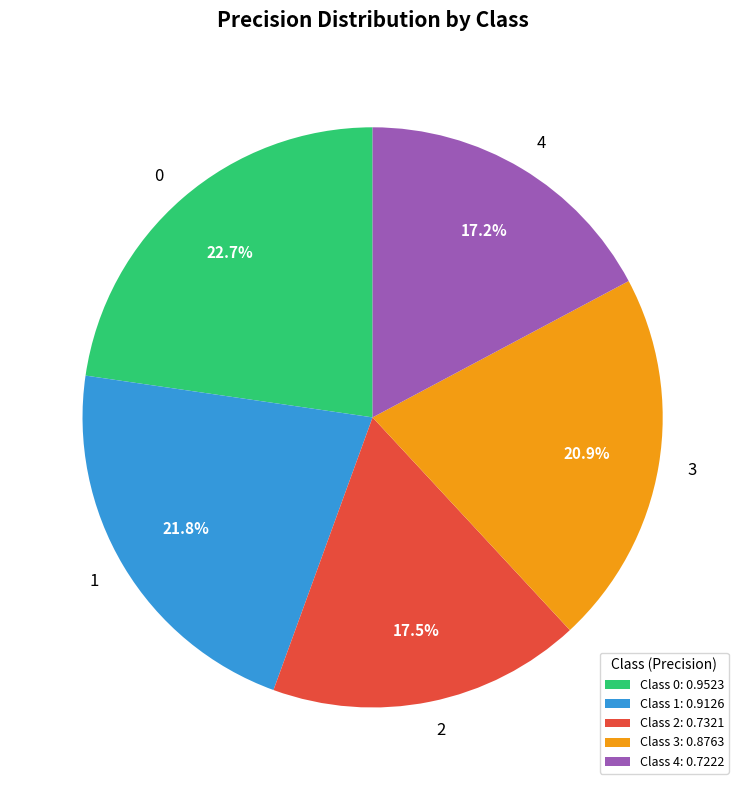

Combined, do 2 and 3 account for over 50%?

No